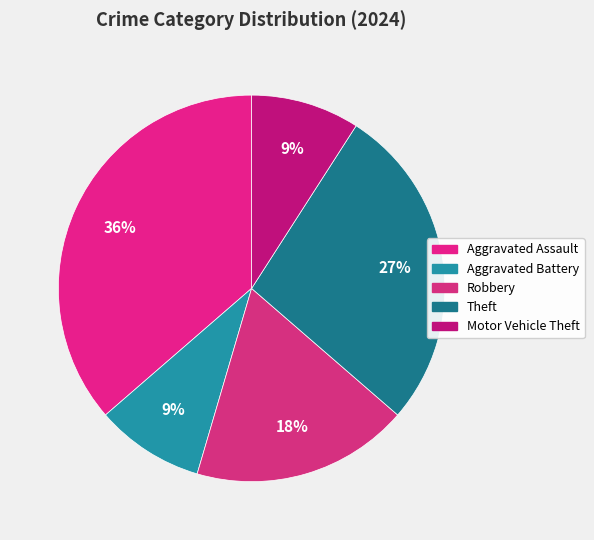

Count the number of slices in the pie.

5